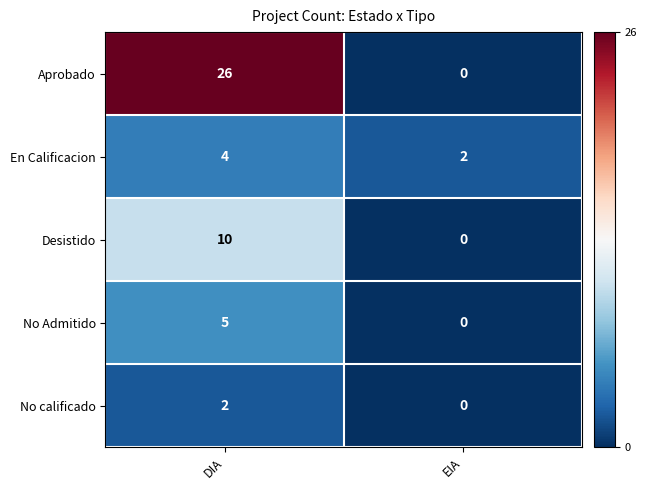

How many values in the No Admitido series are below 5?

1